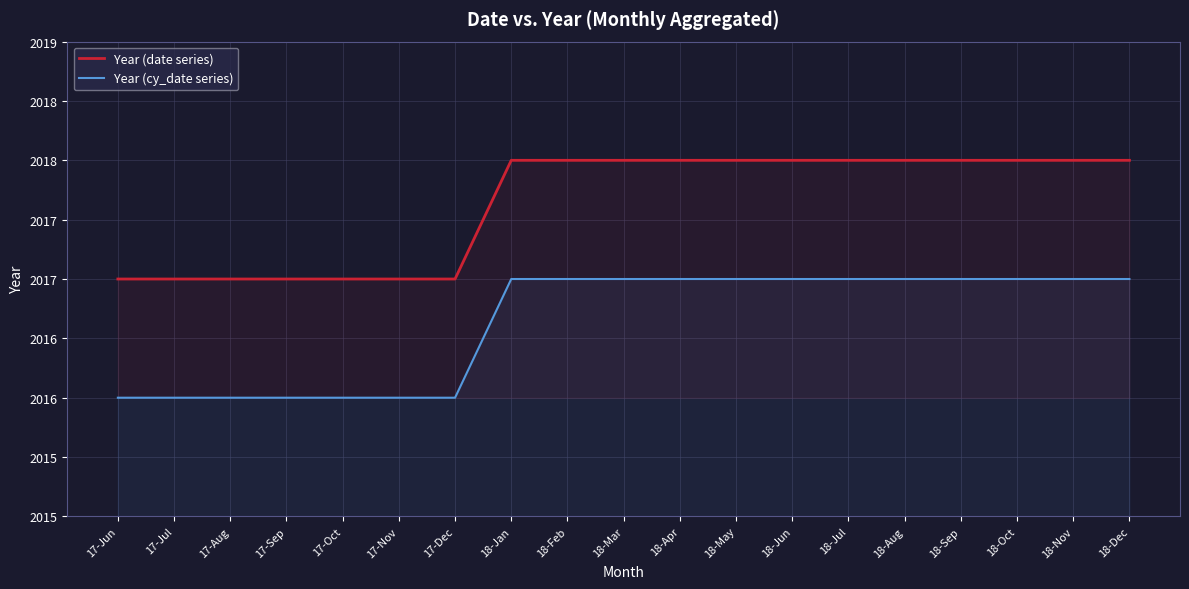

At which category is the sum across all series the highest?

18-Jan